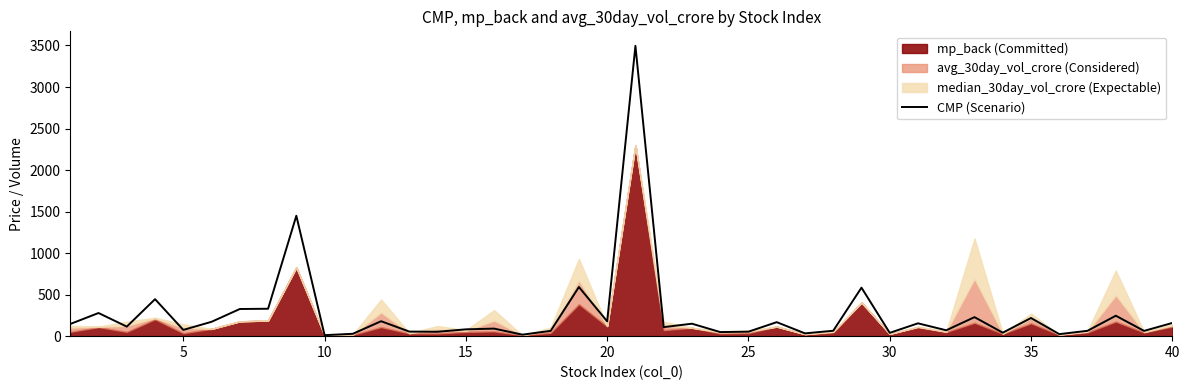

What is the value of the 5th point from the left?

75.3